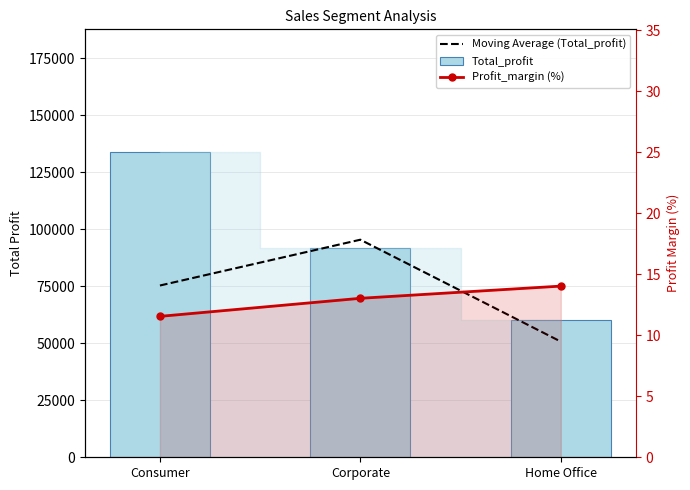

What is the difference between the maximum and minimum values in the Total_profit series?

73820.6